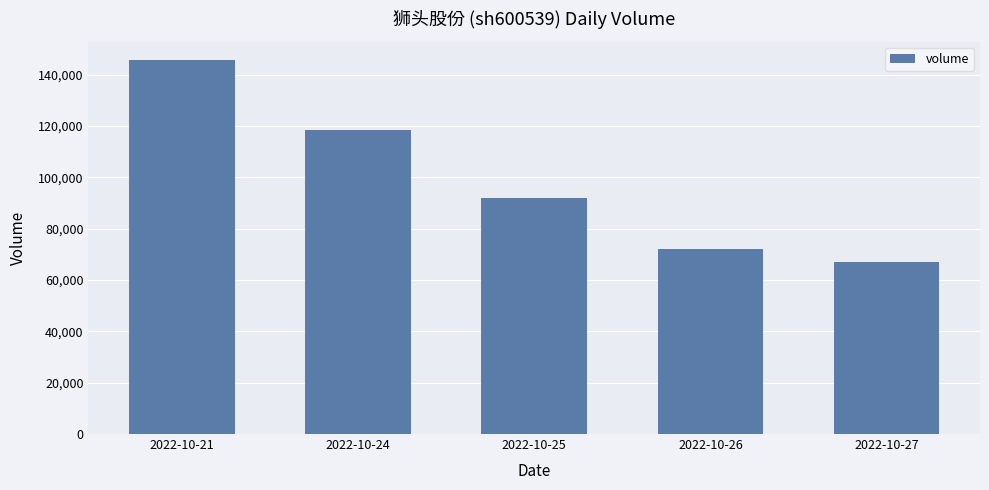

What is the difference between the maximum and minimum values?

78540